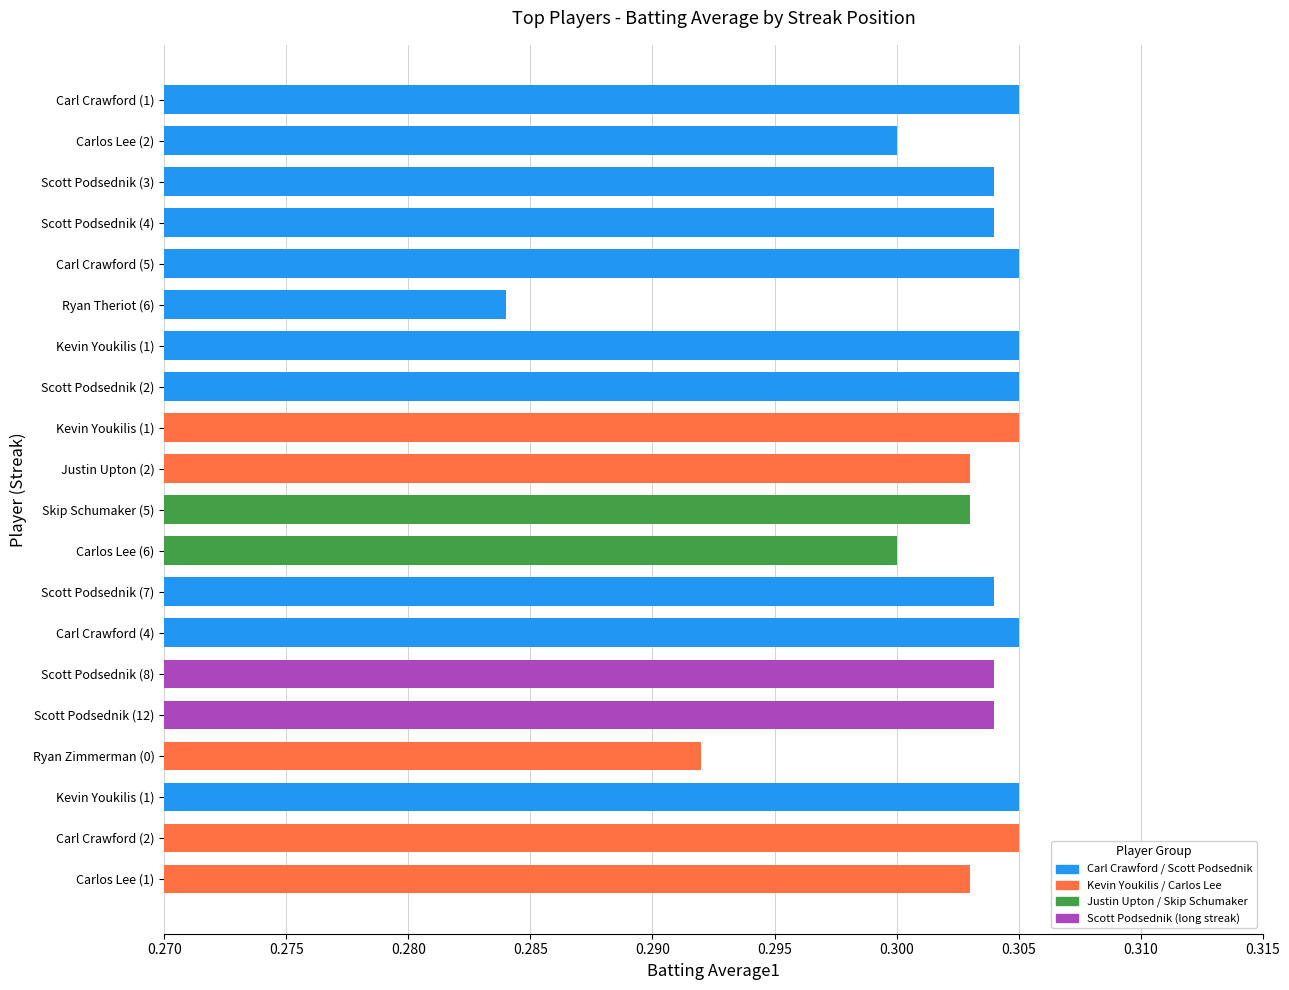

Does the chart contain any negative values?

No